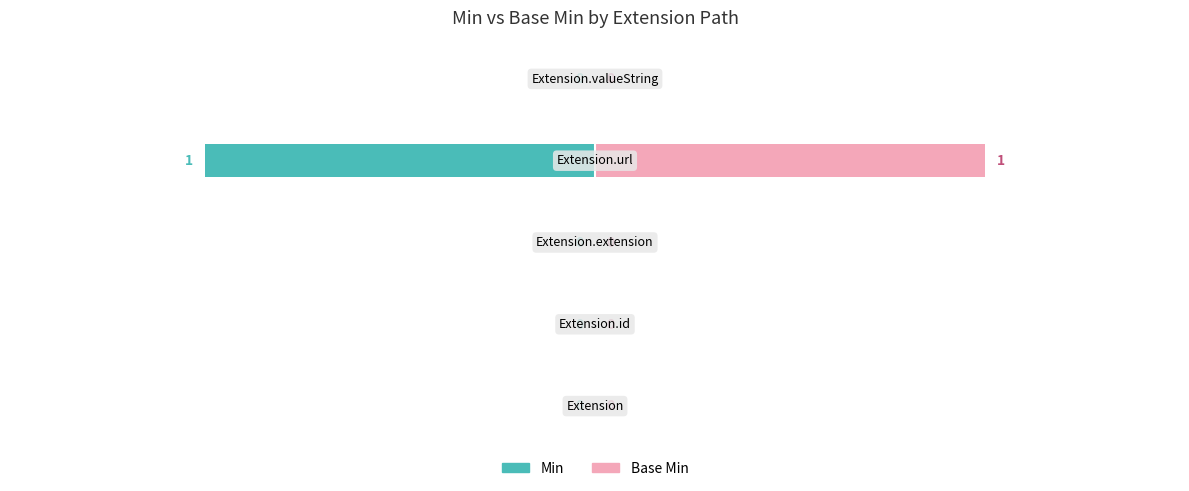

Which series has the largest total across all categories?

Base Min